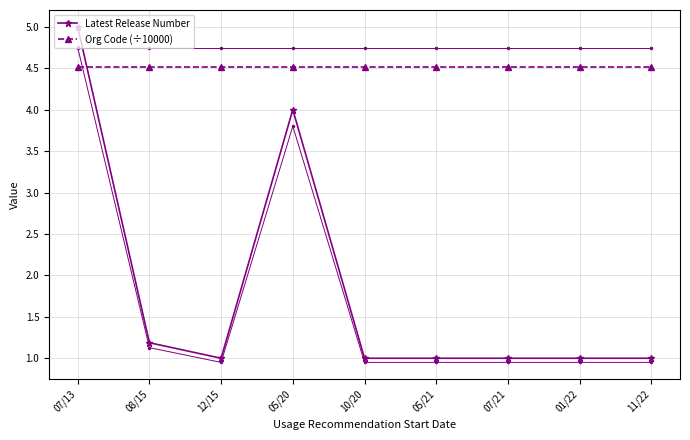

Between 10/20 and 12/15, which is larger?

10/20